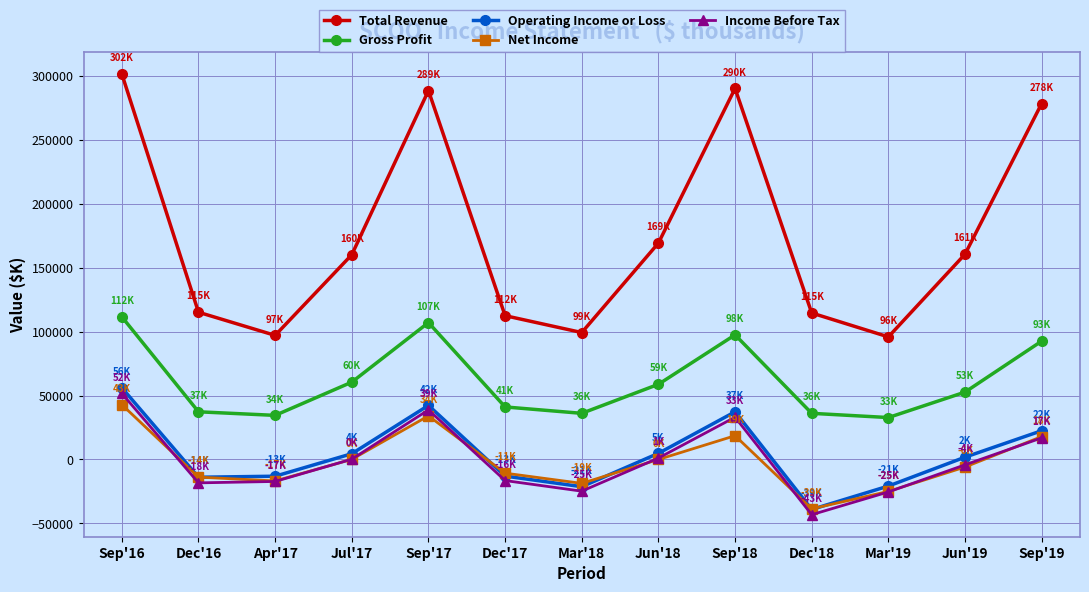

Which series has the widest spread of values?

Total Revenue